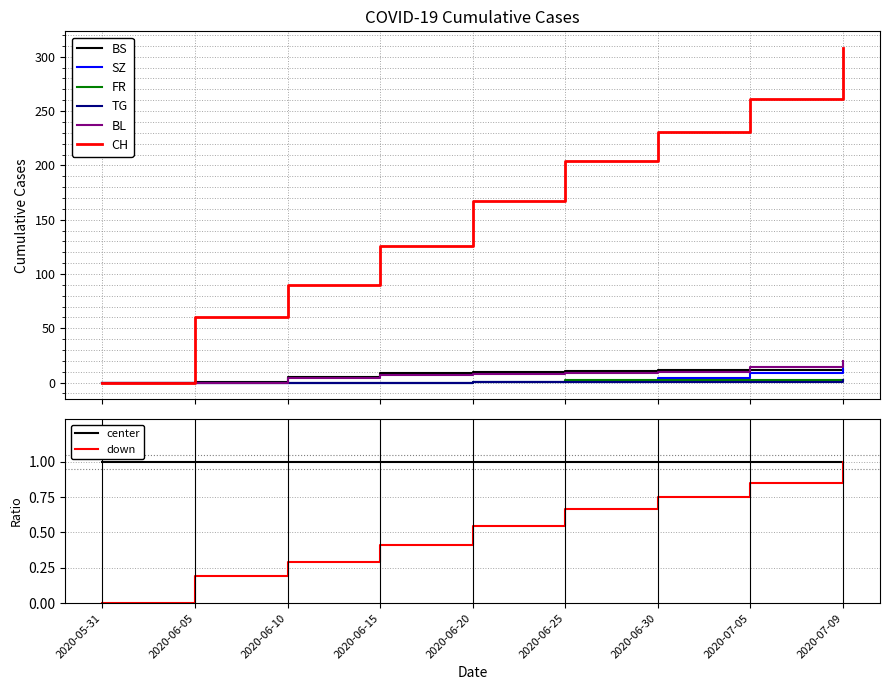

Reading right to left, what are all the values shown in this chart?

CH: 308	261	231	204	167	126	90	60	0
BS: 12	12	12	11	10	9	5	1	0
SZ: 17	9	4	1	1	0	0	0	0
FR: 2	2	2	2	1	0	0	0	0
TG: 2	1	1	1	1	0	0	0	0
BL: 20	14	10	9	8	7	4	0	0